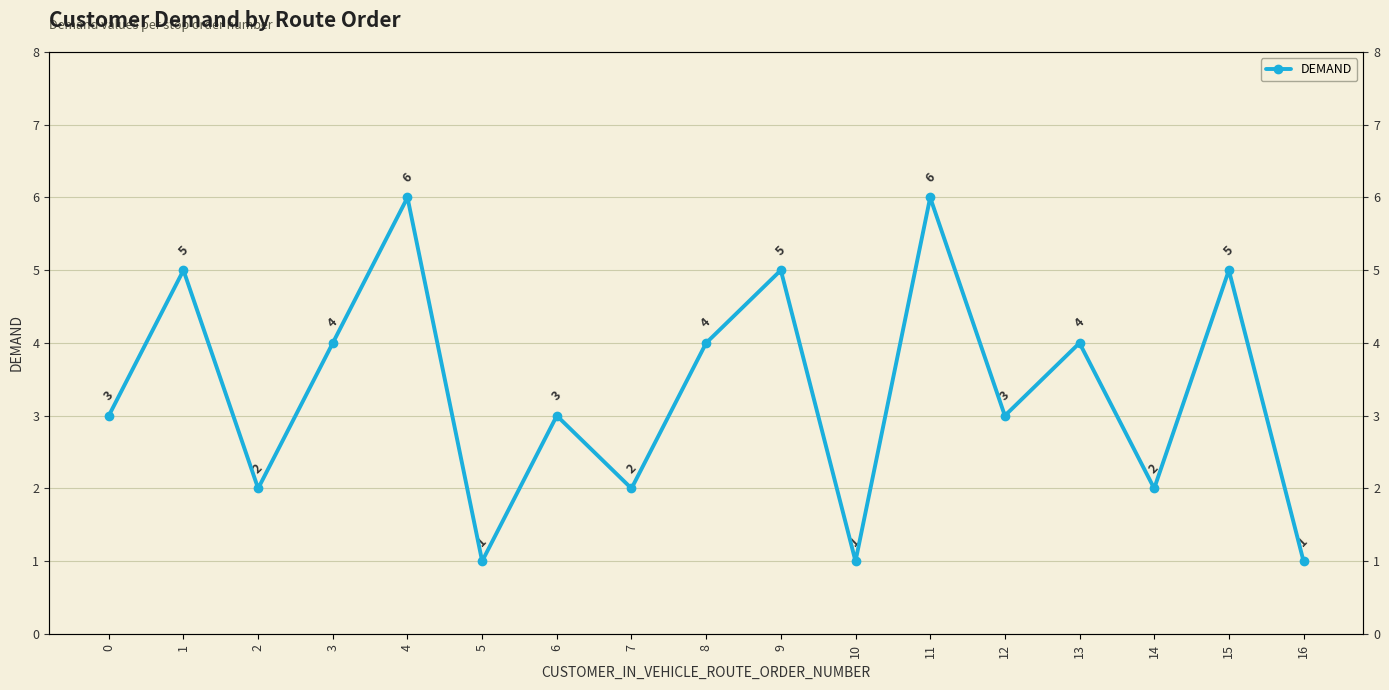

List the labels in order of value, largest first.

4, 11, 1, 9, 15, 3, 8, 13, 0, 6, 12, 2, 7, 14, 5, 10, 16